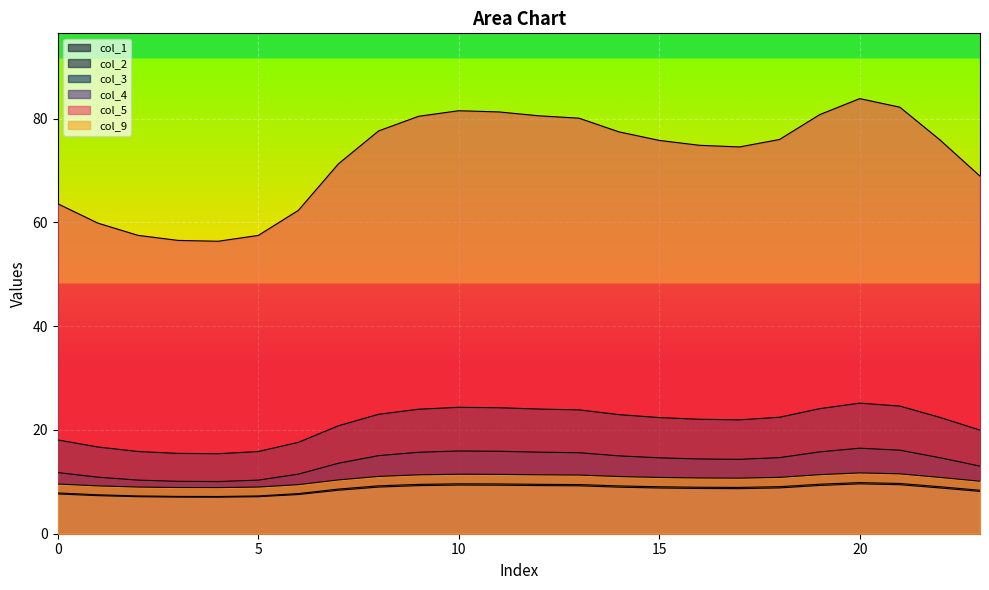

The col_3 series shows 9.5 at 9. True or false?

True